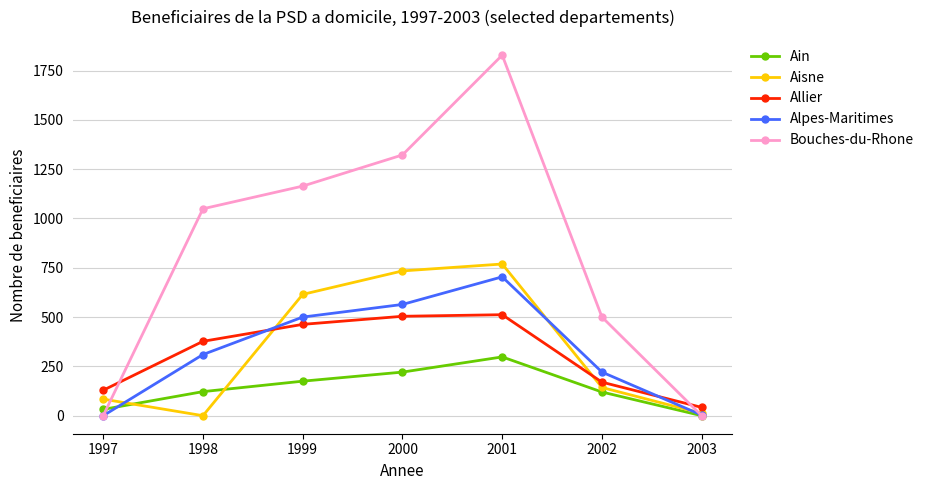

In Ain, how many points are higher than both neighbors (excluding endpoints)?

1